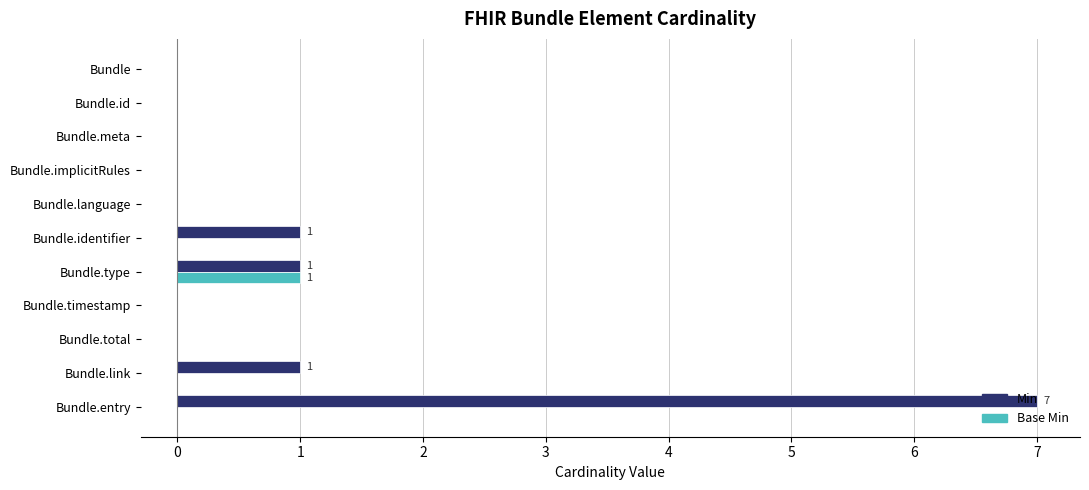

Is it true that Base Min equals 0 at Bundle.id?

True